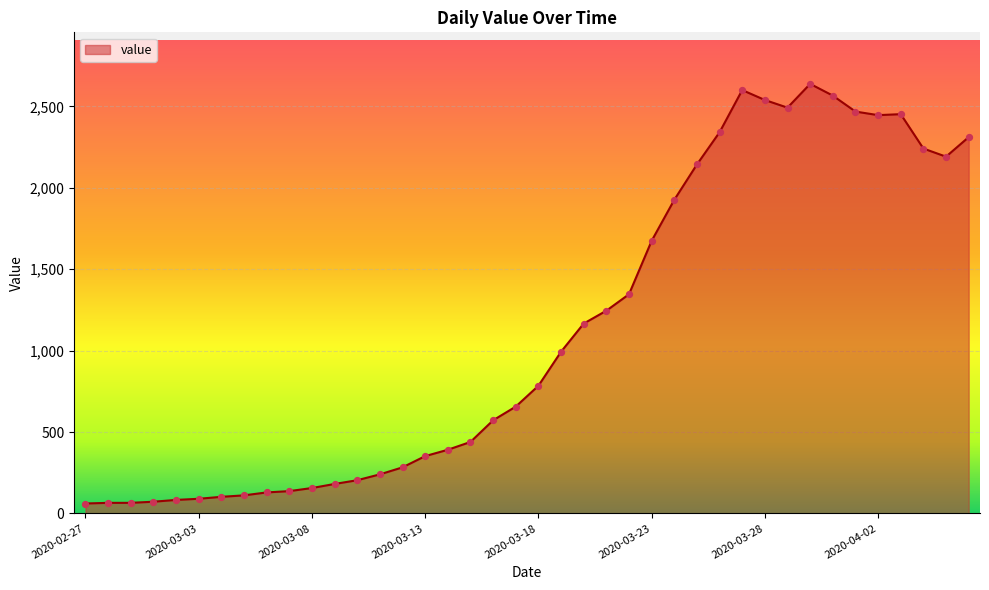

What is the smallest value displayed?

61